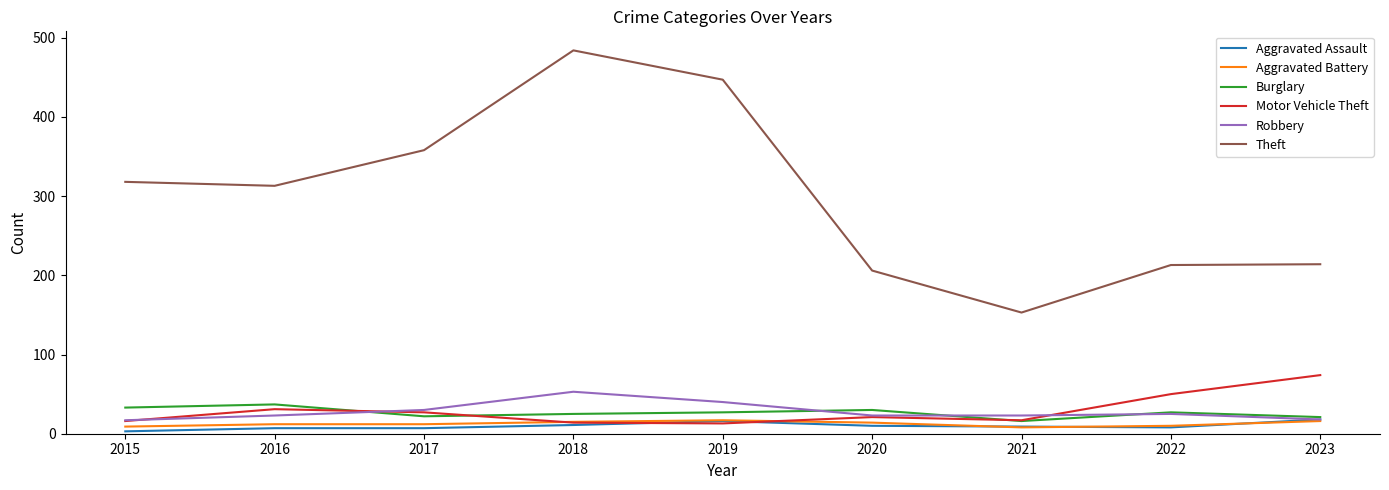

True or false: Theft and Robbery intersect in this chart.

False